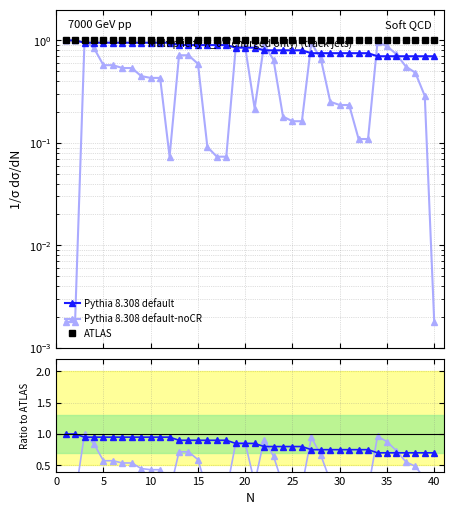

Reading right to left, list all the values displayed in this chart.

Pythia 8.308 default: 0.7	0.7	0.7	0.7	0.7	0.7	0.7	0.8	0.8	0.8	0.8	0.8	0.8	0.8	0.8	0.8	0.8	0.8	0.8	0.8	0.8	0.8	0.9	0.9	0.9	0.9	0.9	0.9	0.9	0.9	0.9	0.9	0.9	0.9	0.9	0.9	0.9	0.9	1.0	1.0
Pythia 8.308 default-noCR: 0.0	0.3	0.5	0.6	0.7	0.9	1.0	0.1	0.1	0.2	0.2	0.3	0.7	0.9	0.2	0.2	0.2	0.6	0.9	0.2	0.9	0.9	0.1	0.1	0.1	0.6	0.7	0.7	0.1	0.4	0.4	0.4	0.5	0.5	0.6	0.6	0.8	1.0	0.0	0.0
ATLAS: 1.0	1.0	1.0	1.0	1.0	1.0	1.0	1.0	1.0	1.0	1.0	1.0	1.0	1.0	1.0	1.0	1.0	1.0	1.0	1.0	1.0	1.0	1.0	1.0	1.0	1.0	1.0	1.0	1.0	1.0	1.0	1.0	1.0	1.0	1.0	1.0	1.0	1.0	1.0	1.0